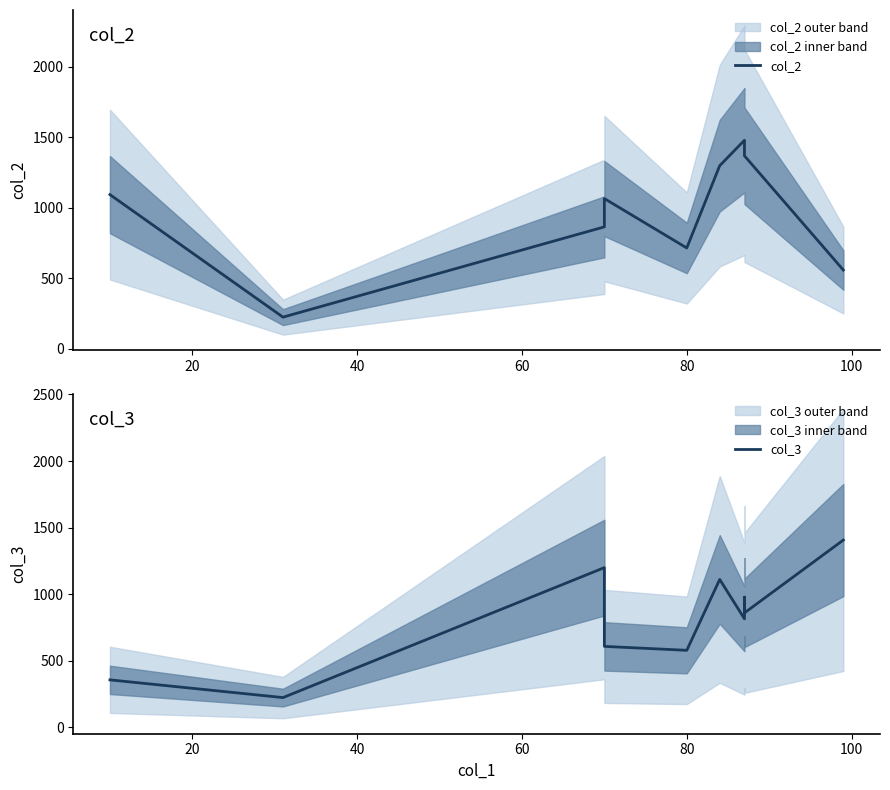

After their last crossing, which series has the higher values: col_2 or col_3?

col_3